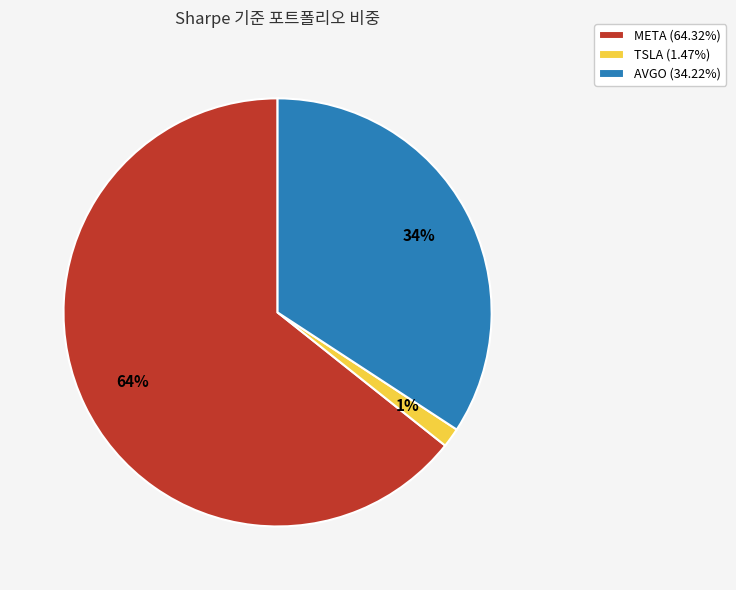

To the nearest percent, what is the average slice percentage?

33%